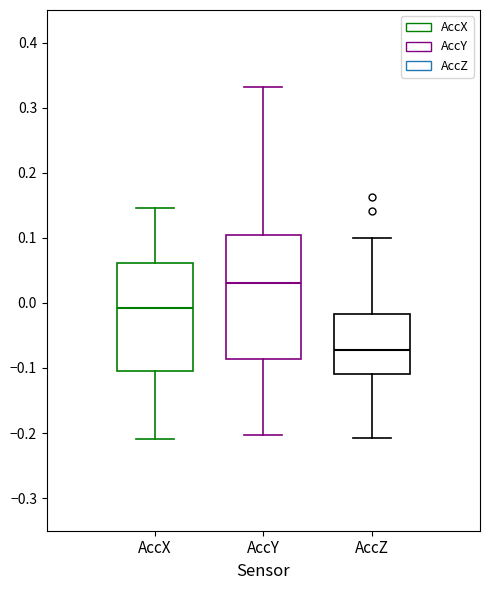

Reading left to right, read every box against the y-axis: the position of its median line, the range the box covers, and the ends of its whiskers. The values are not printed on the chart, so give them approximately, as read against the axis.

AccX: median -0.01, box -0.10 to 0.06, whiskers -0.21 to 0.15
AccY: median 0.03, box -0.09 to 0.10, whiskers -0.20 to 0.33
AccZ: median -0.07, box -0.11 to -0.02, whiskers -0.21 to 0.10